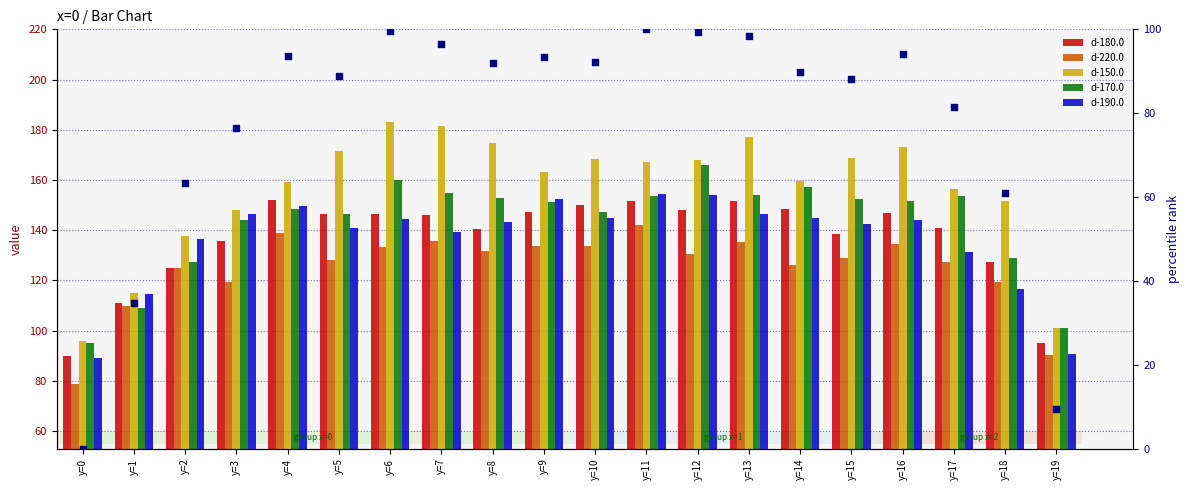

Which series contains the highest Y value?

d-150.0